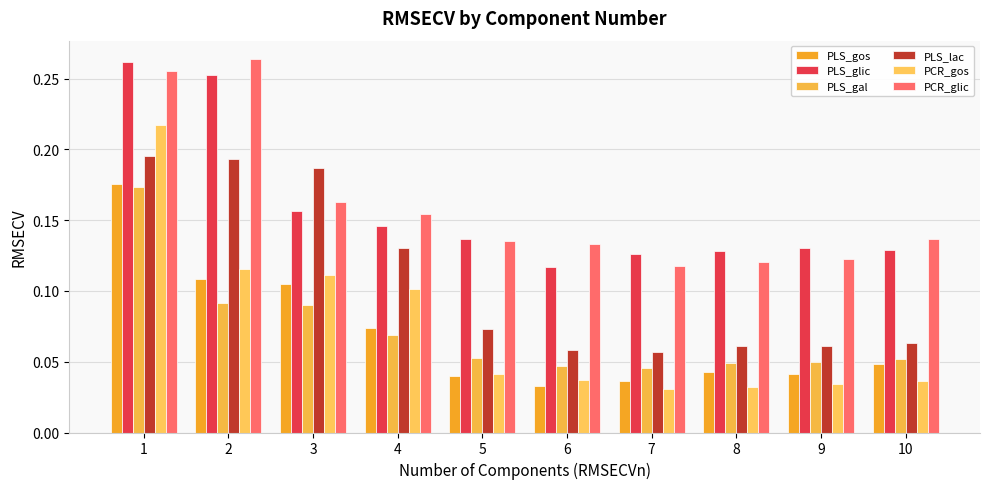

How many series are shown in this chart?

6